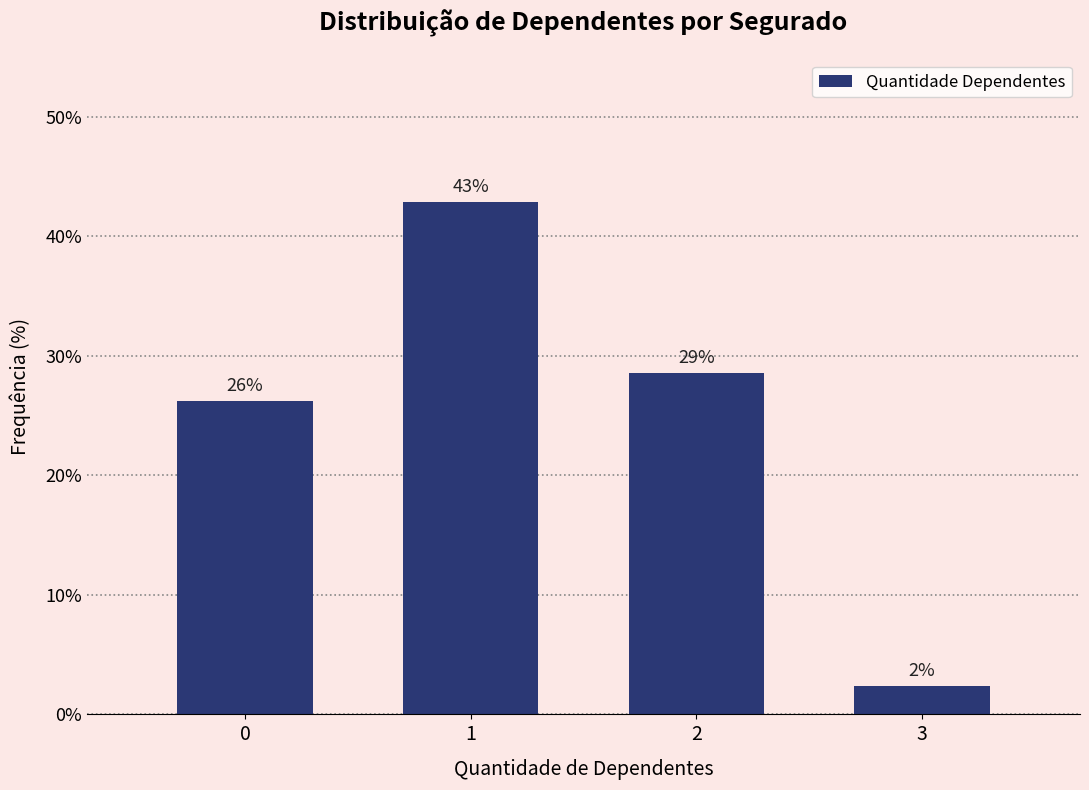

Does the chart contain any negative values?

No